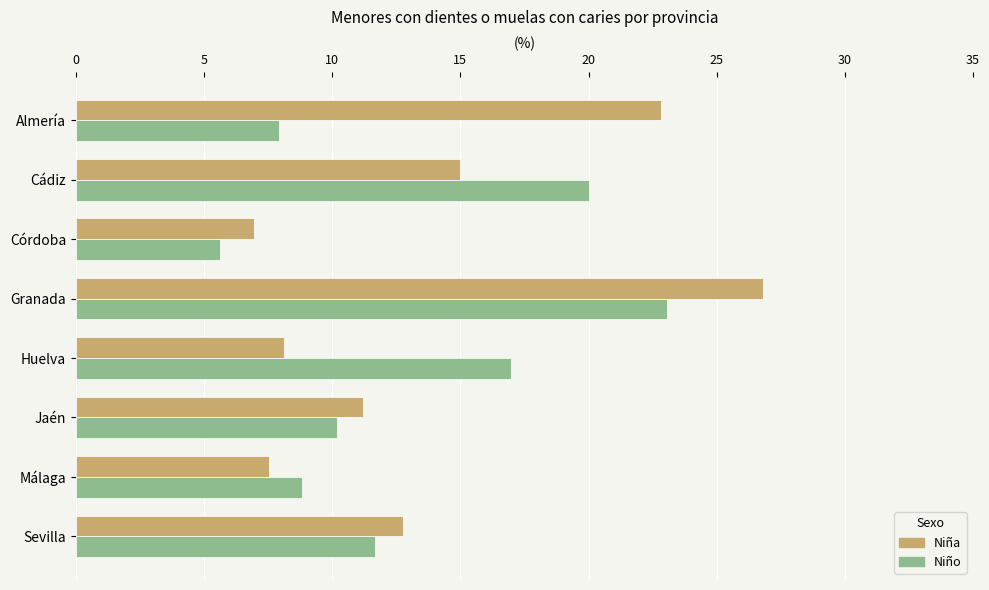

Which category has the lowest value across all series?

Córdoba